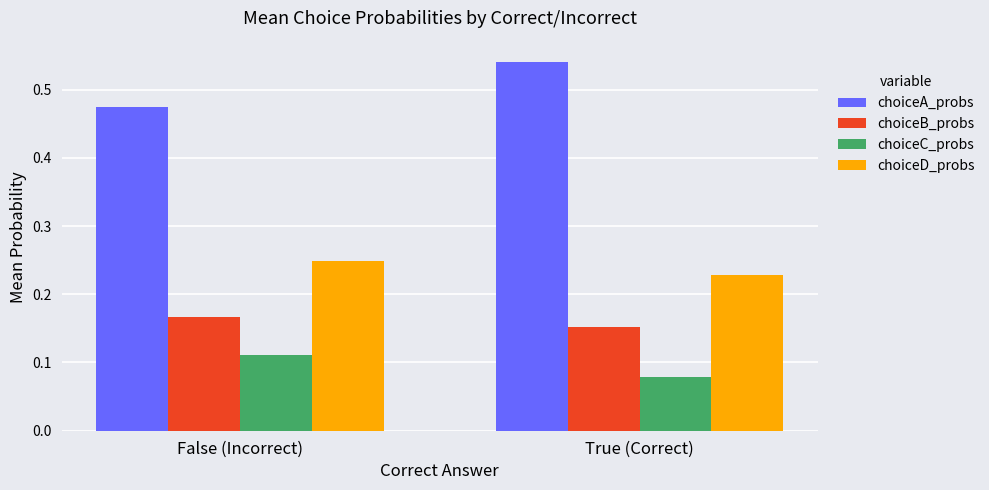

Where is choiceA_probs nearest to the value 0?

False (Incorrect)